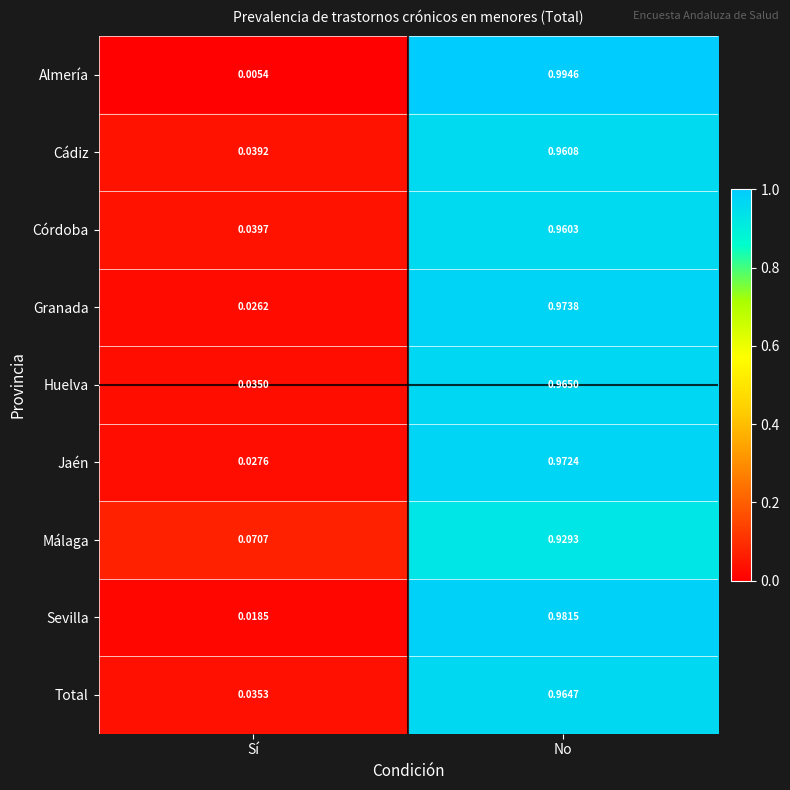

Rank the series by their maximum value, from highest to lowest.

Almería, Sevilla, Granada, Jaén, Huelva, Total, Cádiz, Córdoba, Málaga